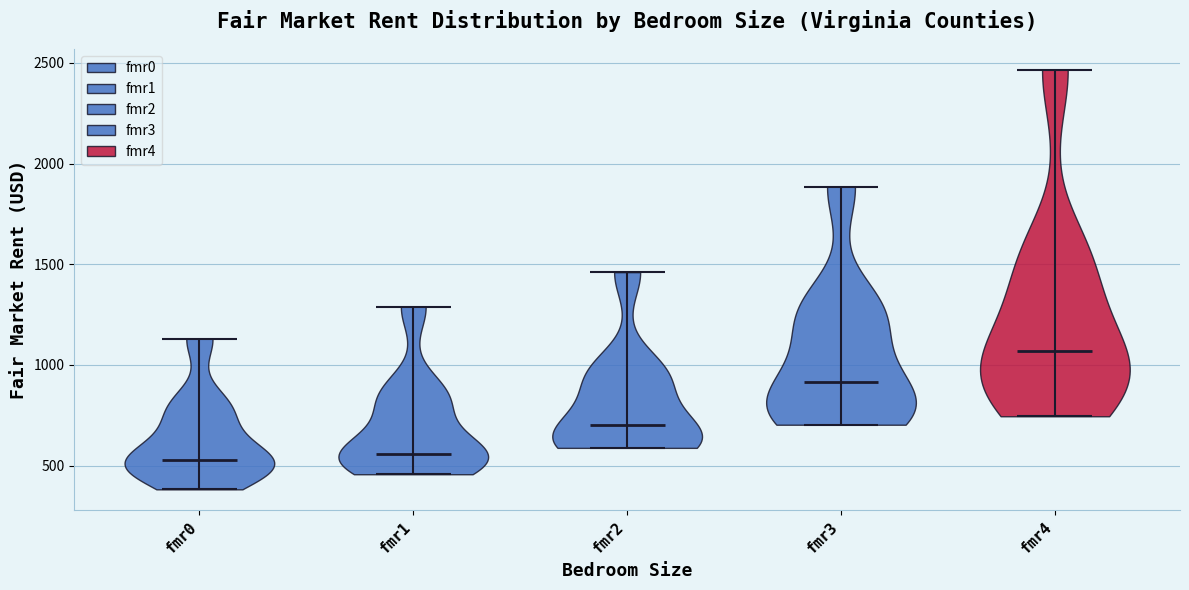

Where does the median line of the violin for fmr4 sit on the y-axis? The values are not printed on the chart, so give them approximately, as read against the axis.

1050